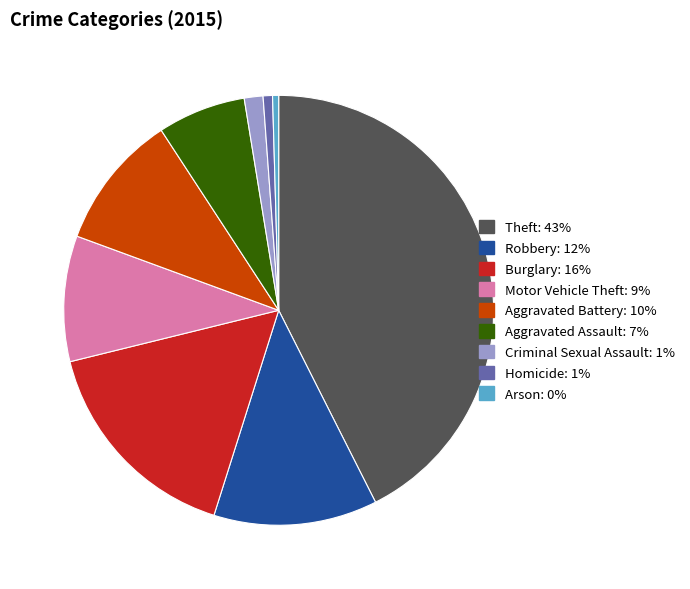

Is the sum of Criminal Sexual Assault and Motor Vehicle Theft greater than half?

No